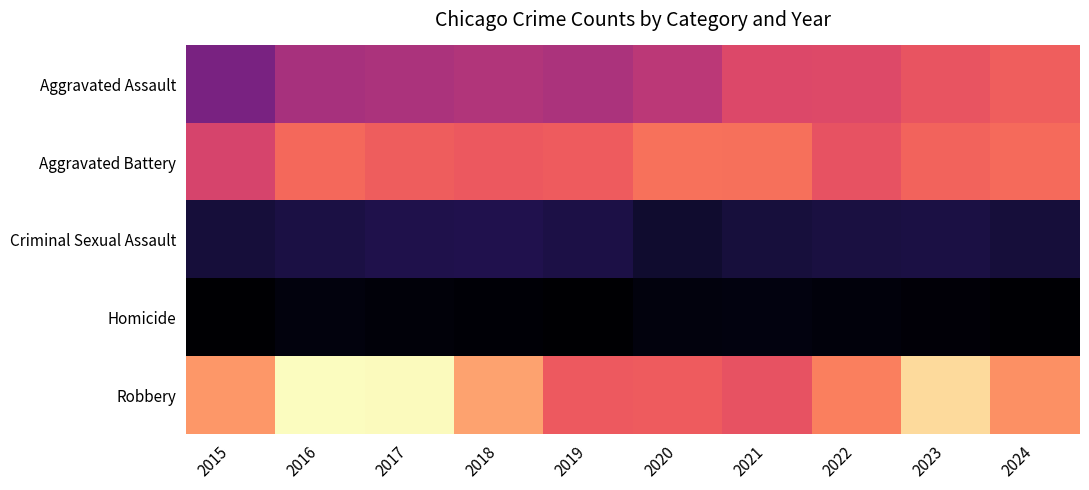

List the series in order of their peak value, lowest first.

Homicide, Criminal Sexual Assault, Aggravated Assault, Aggravated Battery, Robbery